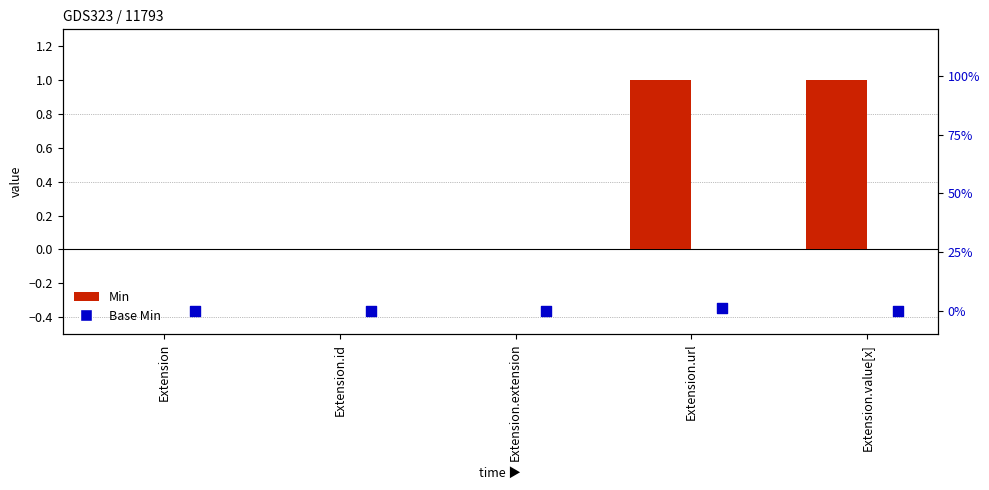

At which category is the sum across all series the highest?

Extension.url